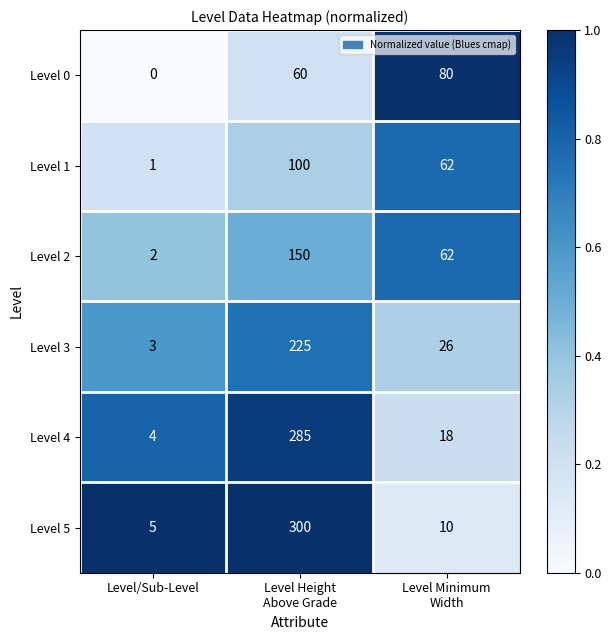

How many Level 3 values are between 3 and 225?

3